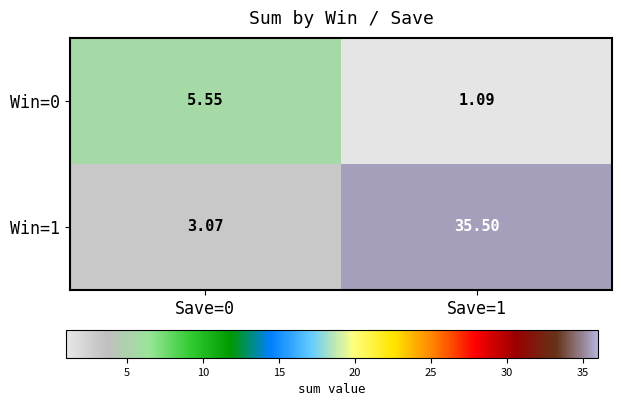

Is the value of Win=1 at Save=0 greater than the value of Win=0 at Save=0?

No